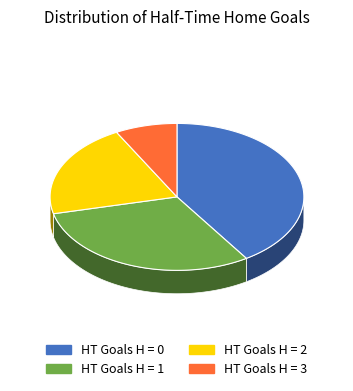

Count the number of slices in the pie.

4